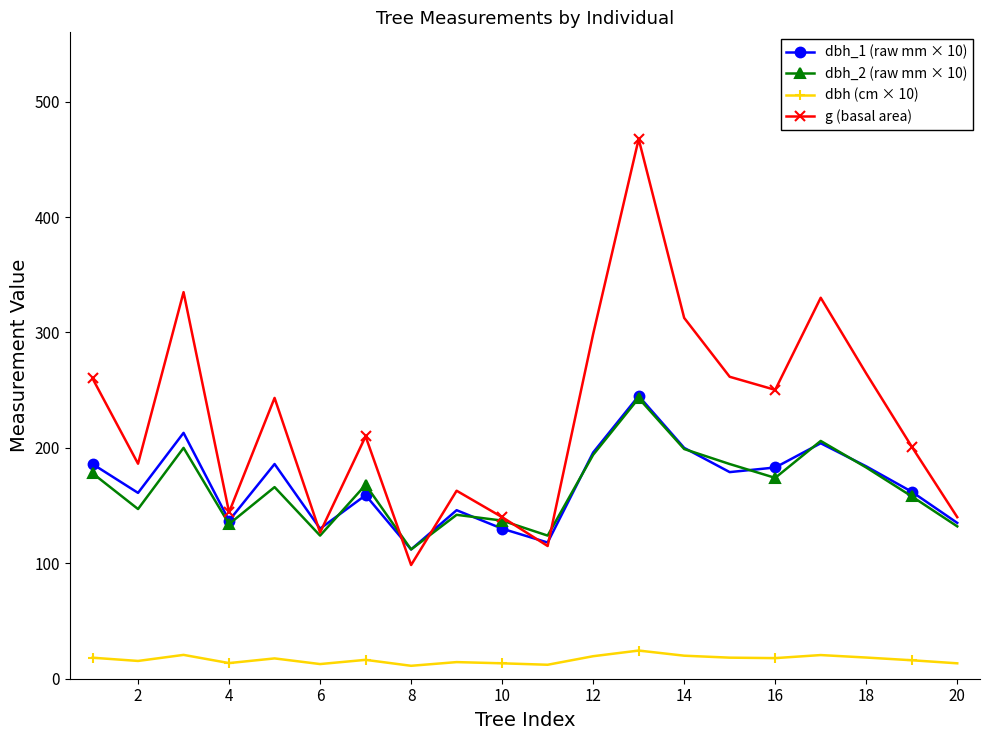

What is the lowest value of the dbh_1 (raw mm × 10) series?

112.0